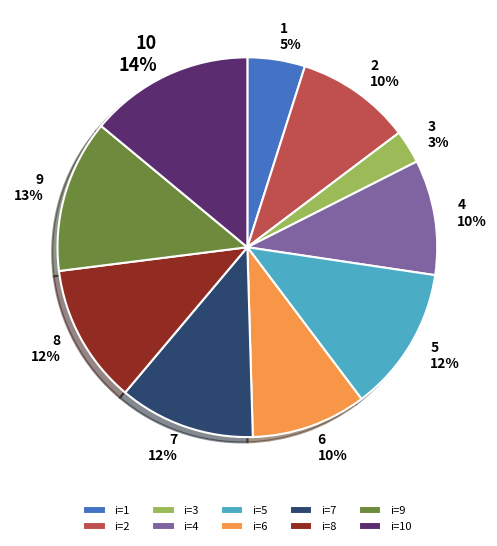

To the nearest percent, what percentage of the pie is 9 13%?

13%